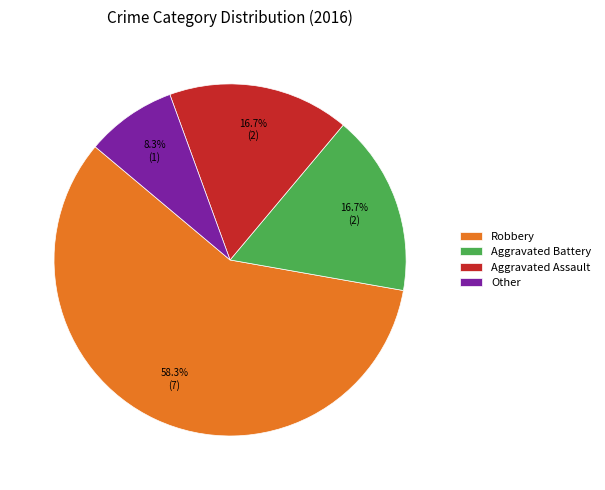

What is the largest slice in the pie chart?

Robbery